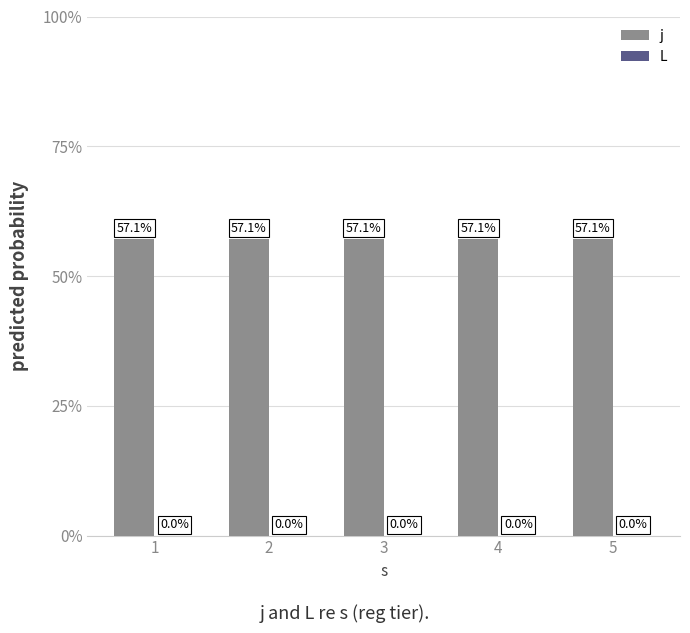

Which series has the largest total across all categories?

j